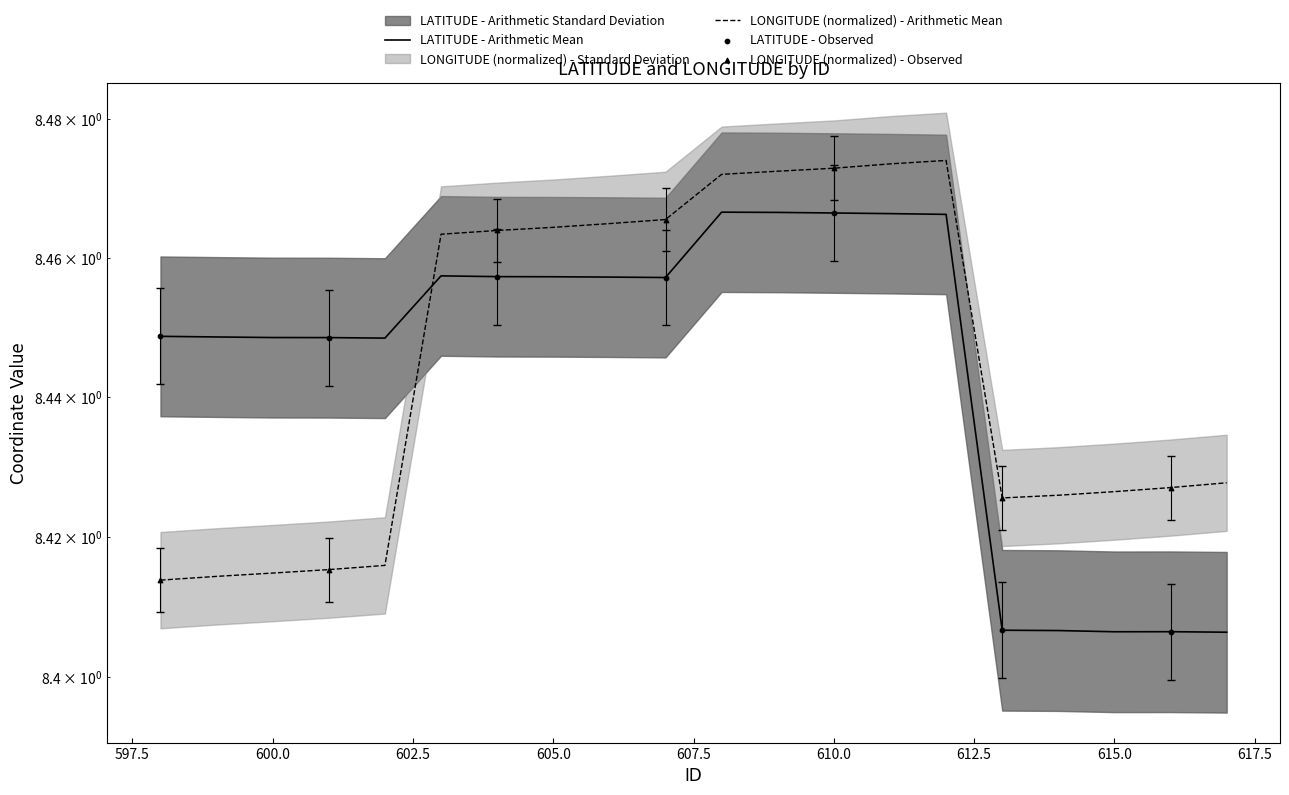

Which series has the widest spread of Y values?

LATITUDE